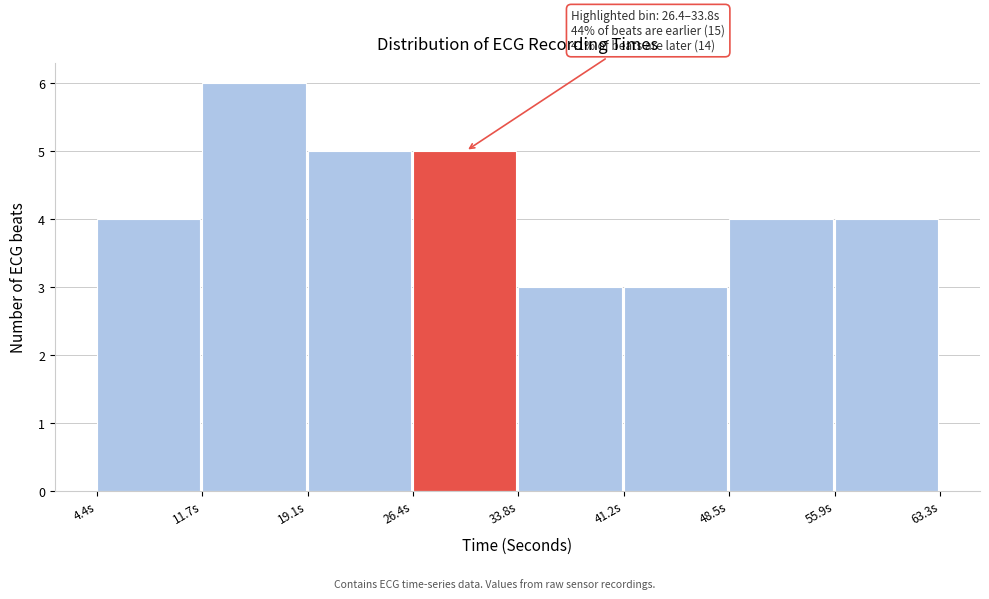

Which range on the x-axis has the tallest bar?

12 to 19